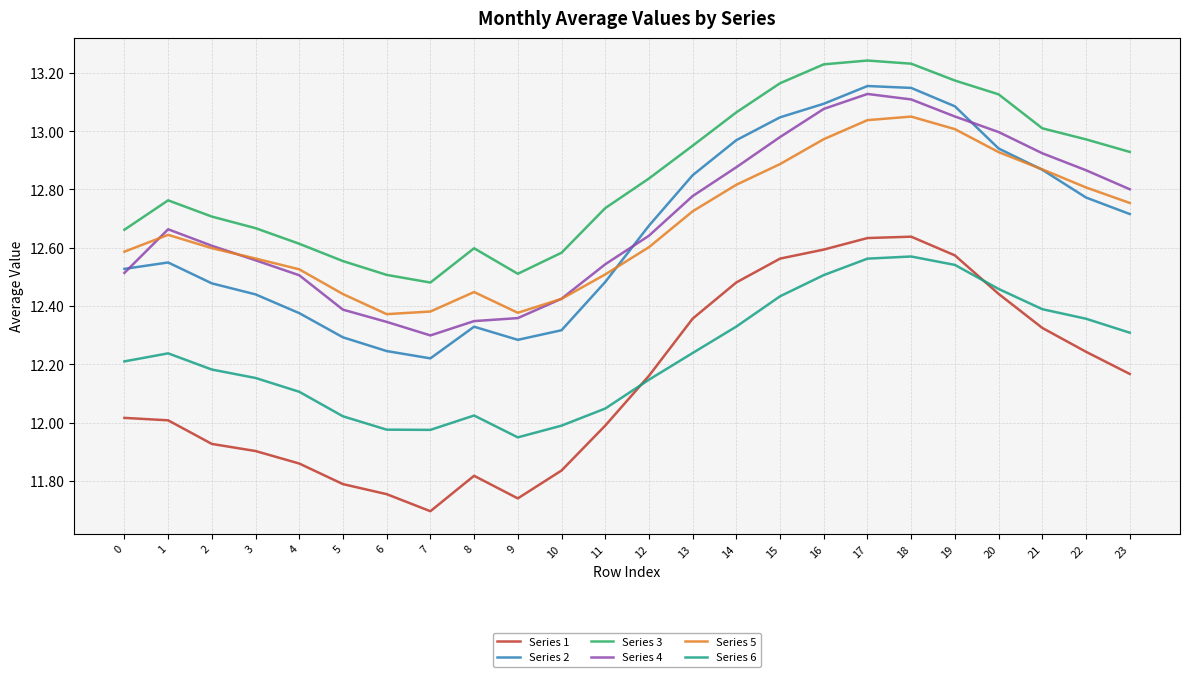

Is it true that Series 6 equals 12.1 at 12?

True